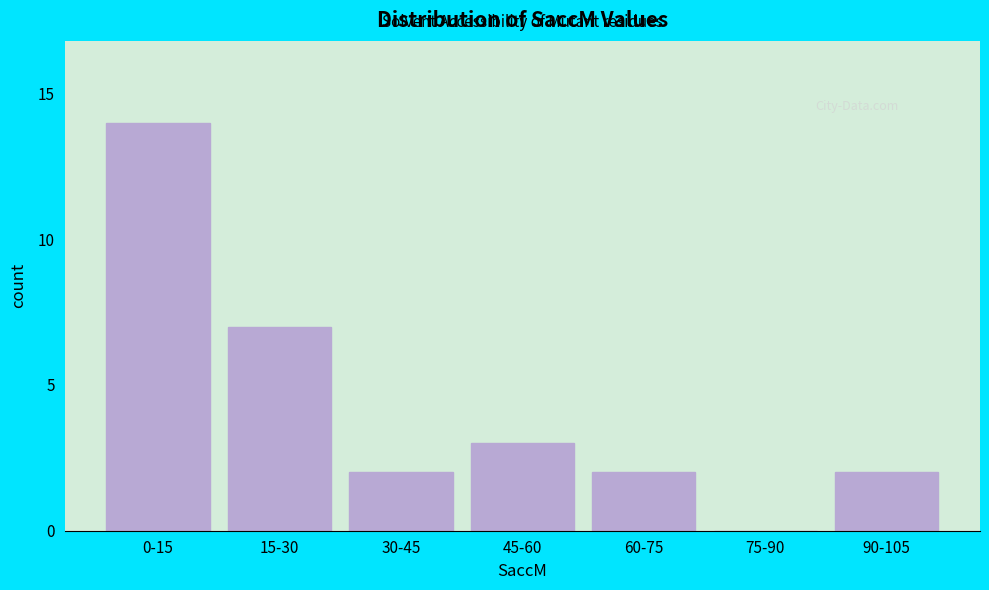

Reading left to right, what are all the values shown in this chart?

0-15=14	15-30=7	30-45=2	45-60=3	60-75=2	75-90=0	90-105=2